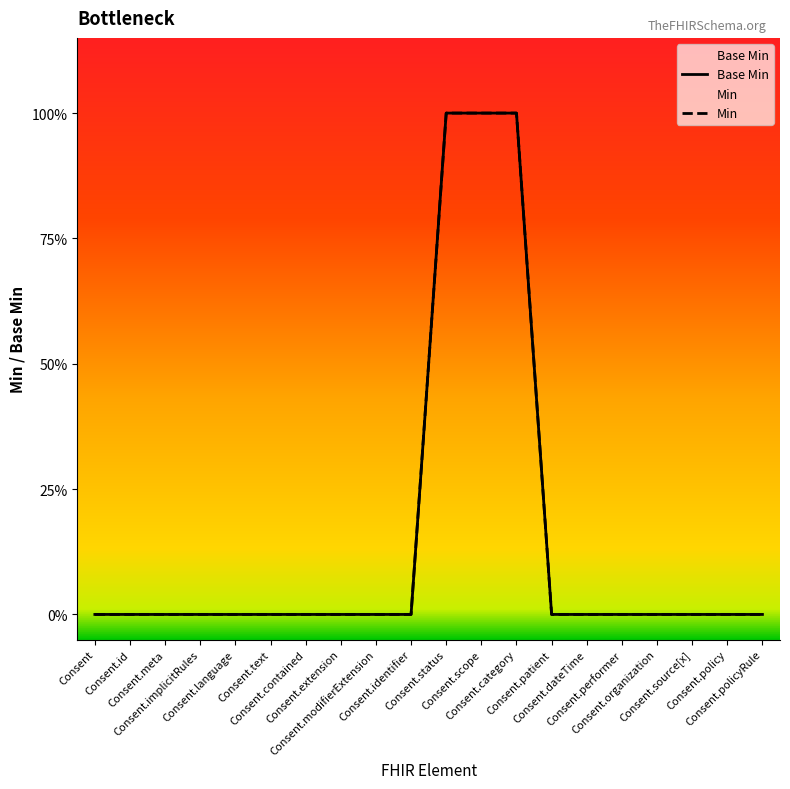

Which series has the largest total across all categories?

Base Min